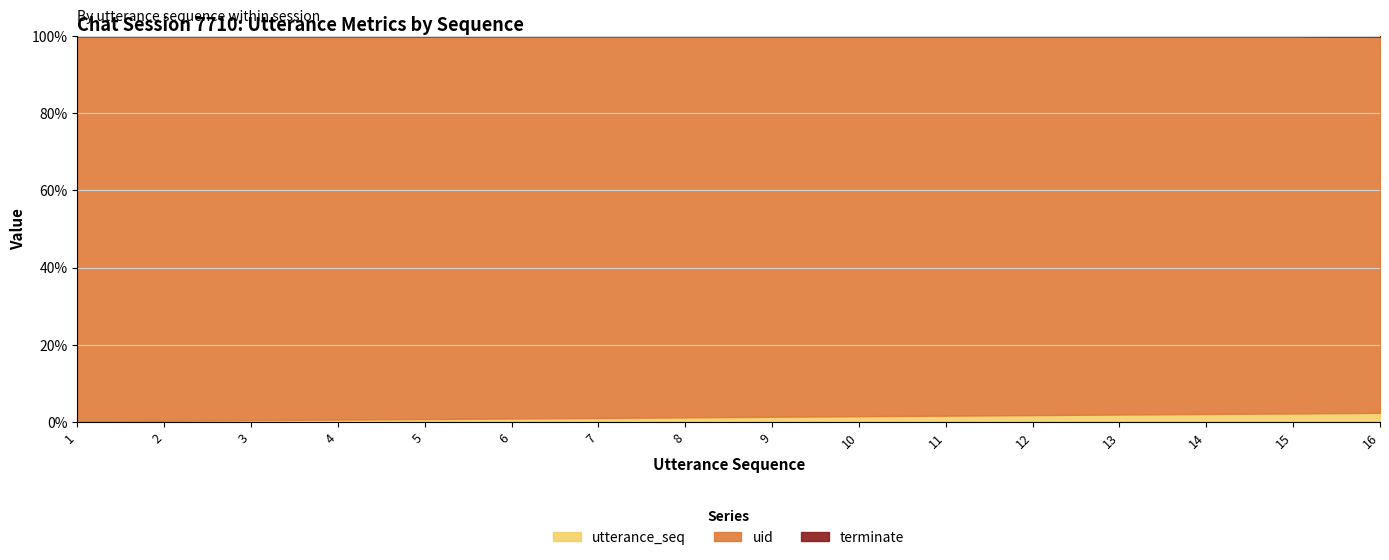

The value of terminate at 2 is 24.6. True or false?

False